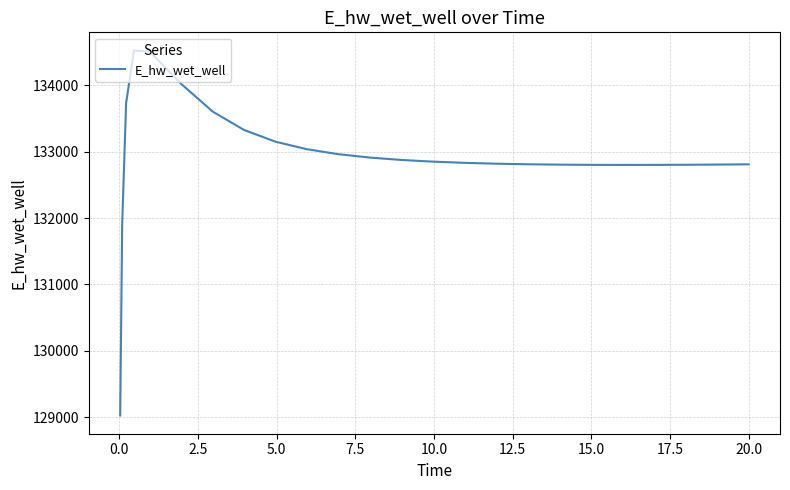

What is the maximum value shown in the chart?

134518.7